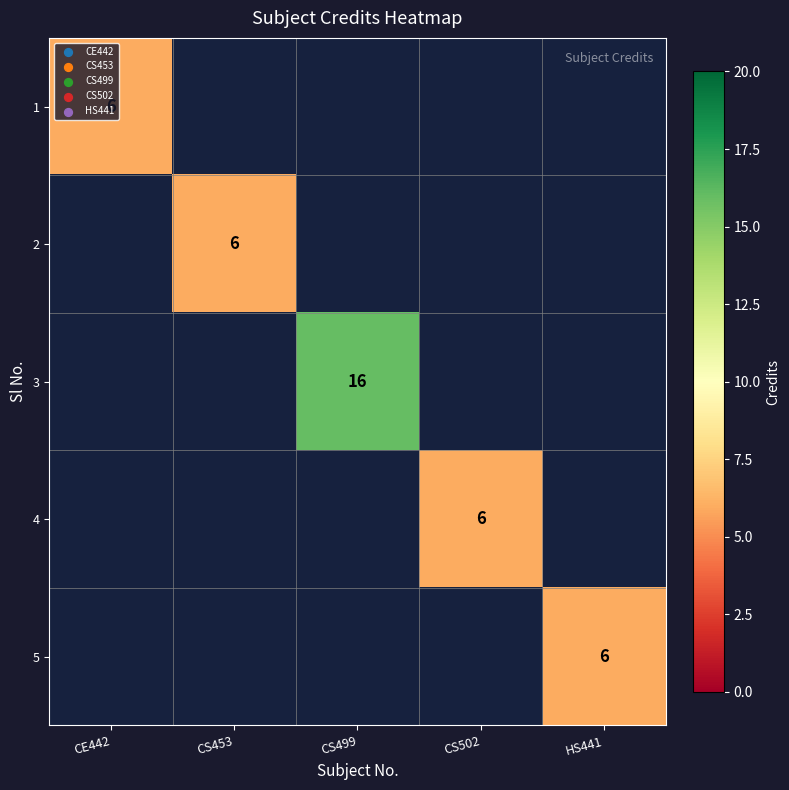

How many categories are shown in the chart?

5